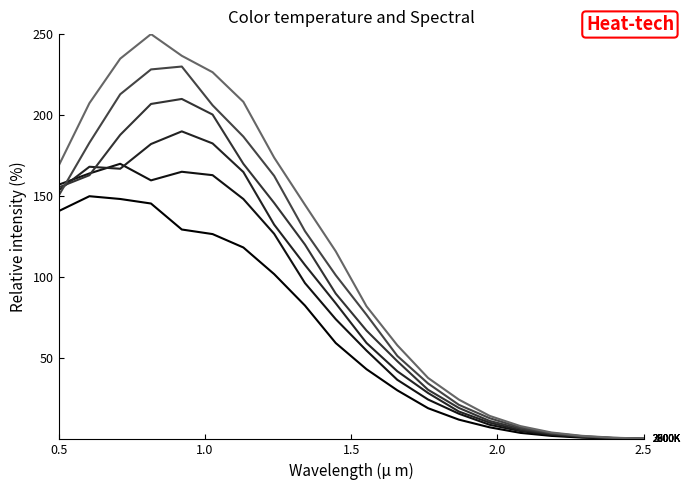

True or false: 2700K has a value of 2.9 at 15.

False